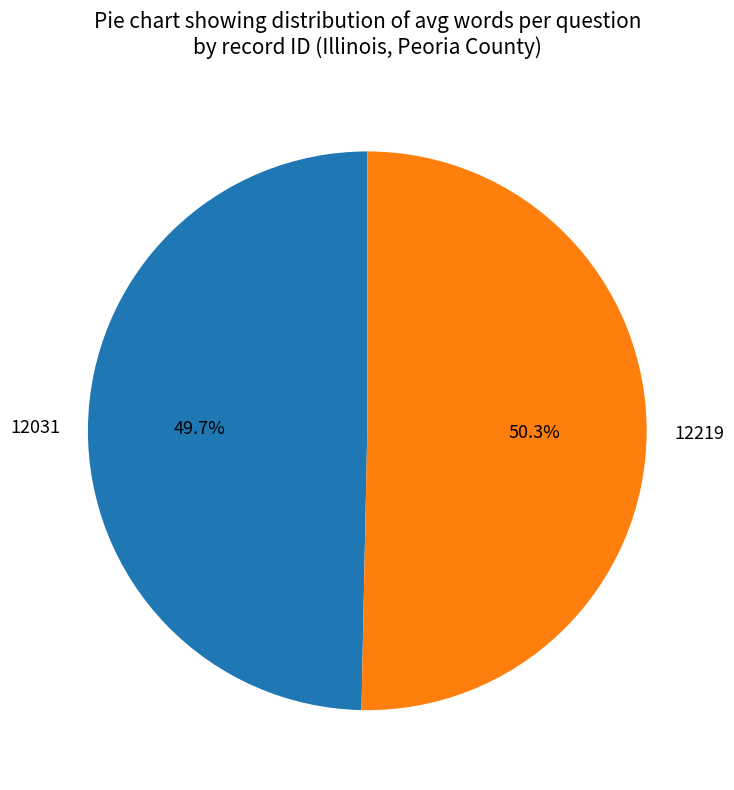

What percentage do 12219 and 12031 together represent?

100.0%